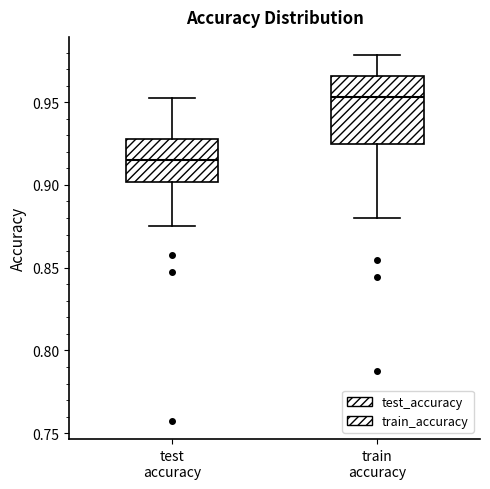

Reading left to right, transcribe this box plot: for each box, give where its median line is, the range the box spans, and where its two whiskers end, as read against the y-axis. The values are not printed on the chart, so give them approximately, as read against the axis.

test accuracy: median 0.915, box 0.900 to 0.925, whiskers 0.875 to 0.955
train accuracy: median 0.955, box 0.925 to 0.965, whiskers 0.880 to 0.980